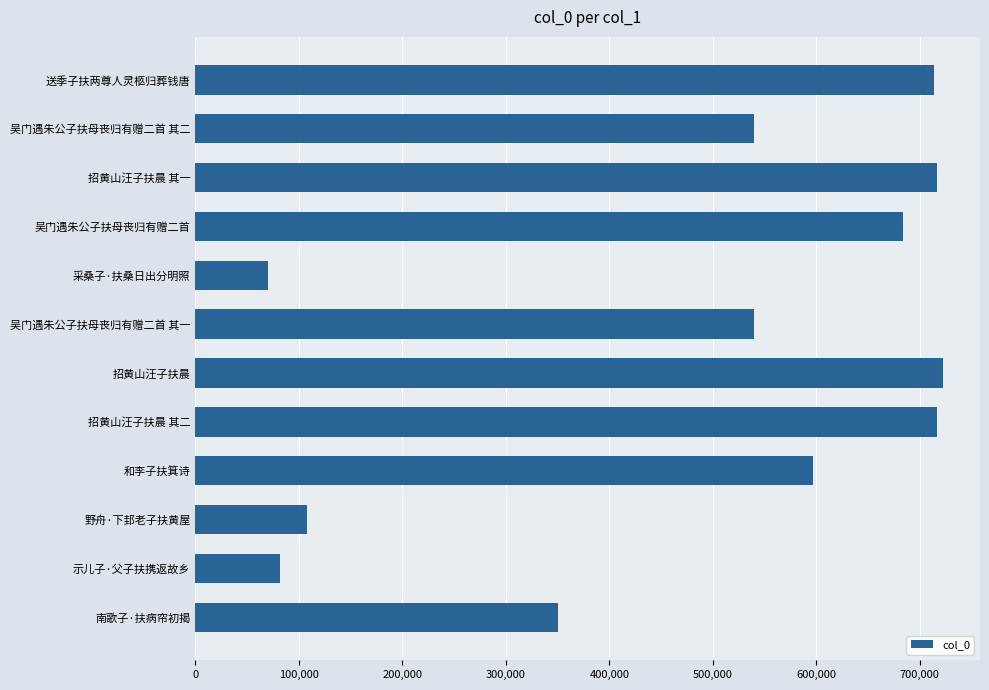

At which category does the chart reach its minimum across all series?

采桑子·扶桑日出分明照